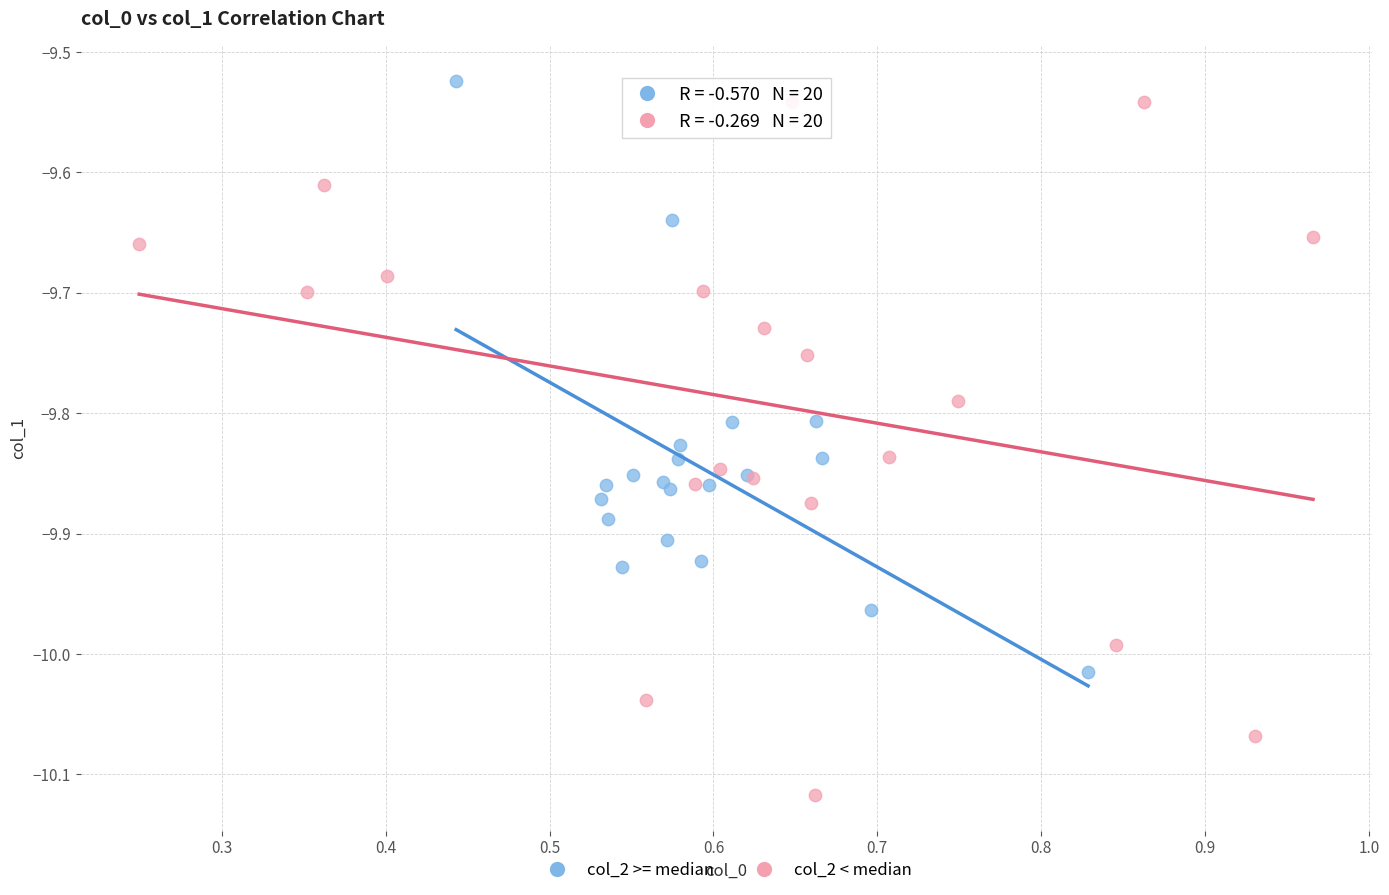

Which series has the largest Y range (max minus min)?

col_2 < median